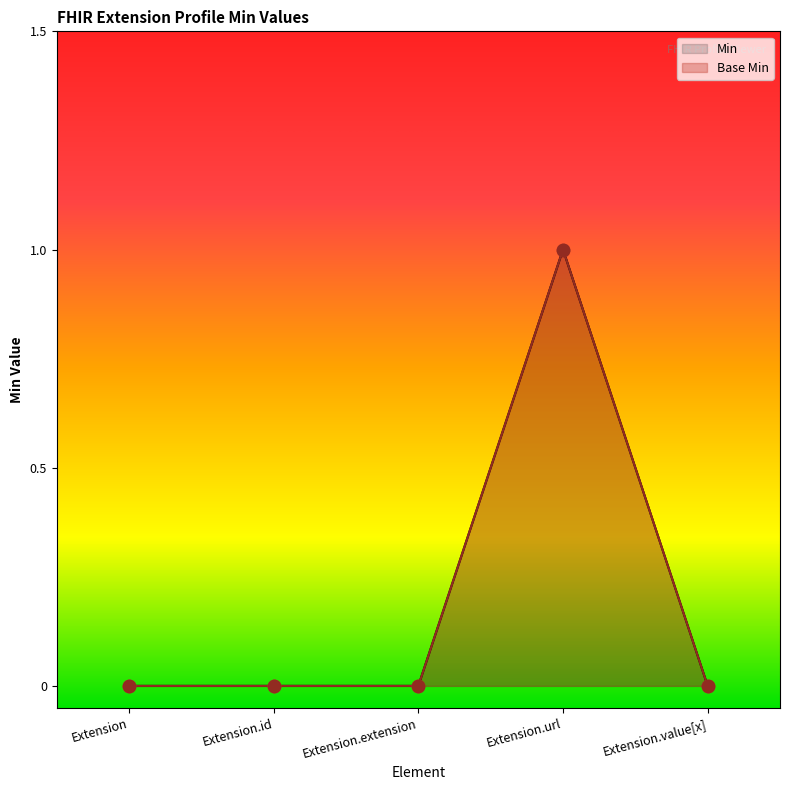

At how many categories does at least one series exceed 0?

1